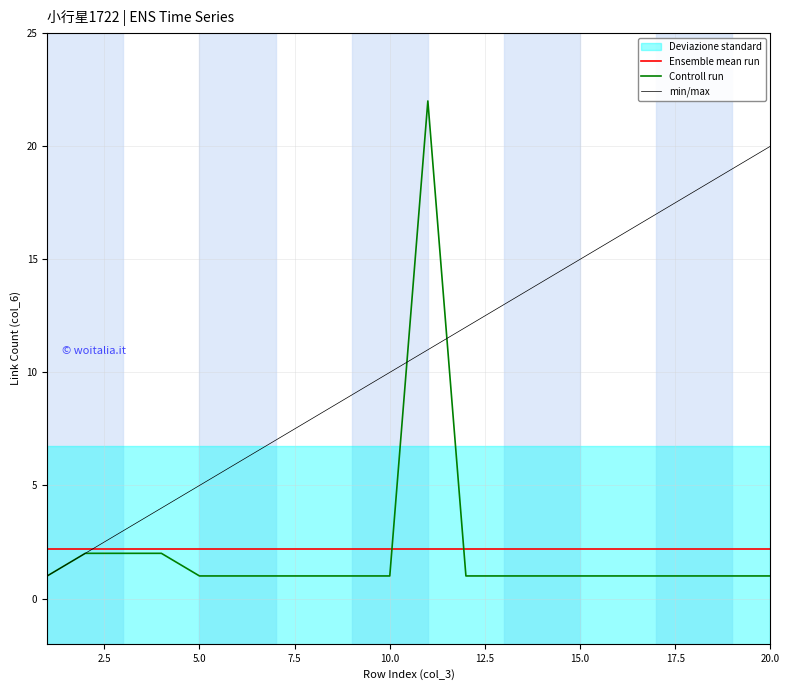

Is it true that min/max equals 15.0 at 15.0?

True